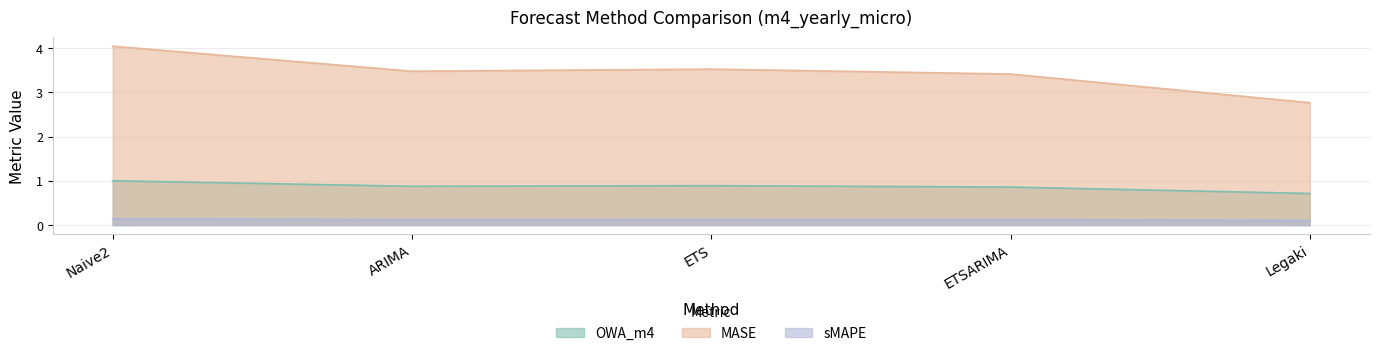

What is the difference between the maximum and minimum values in the MASE series?

1.3